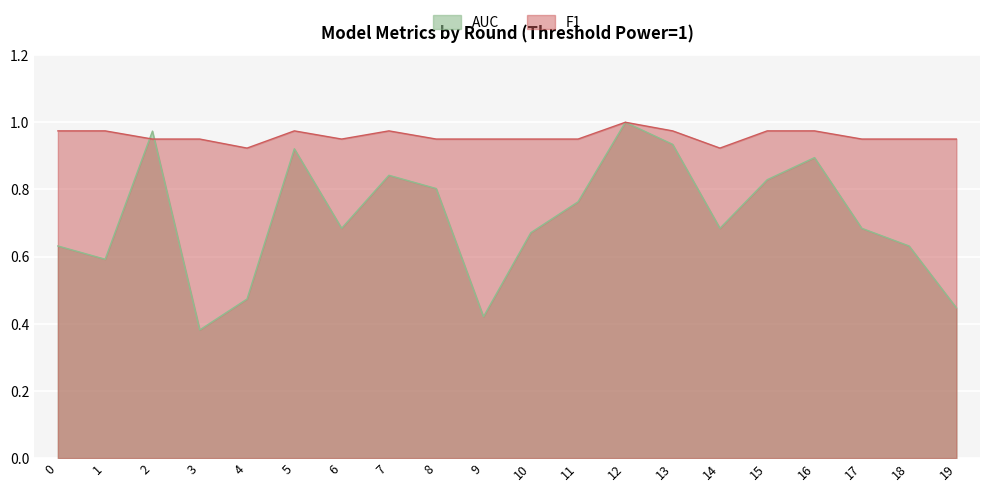

Count the number of data series in this chart.

2